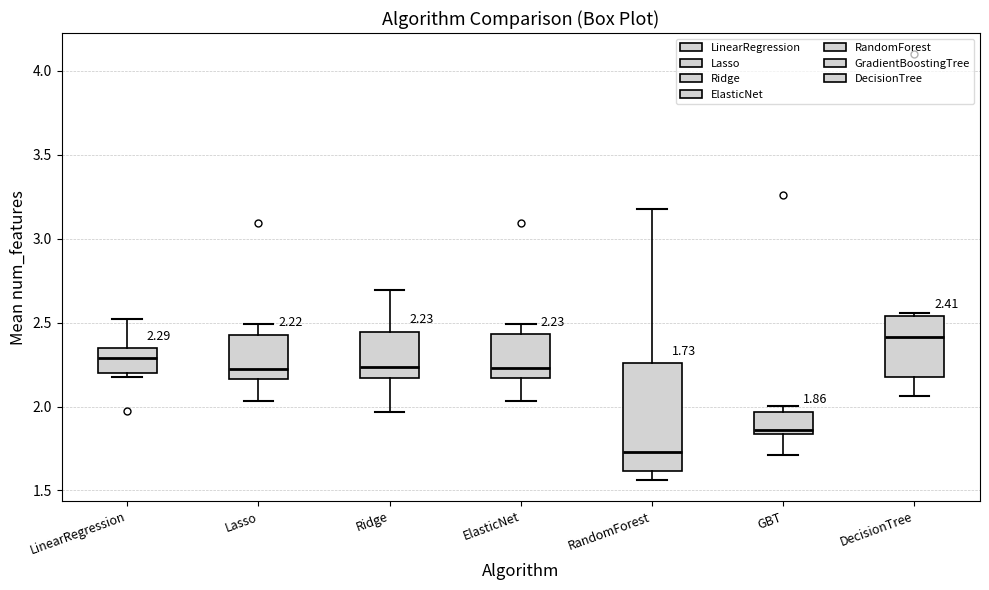

Which box's median line is the highest?

DecisionTree